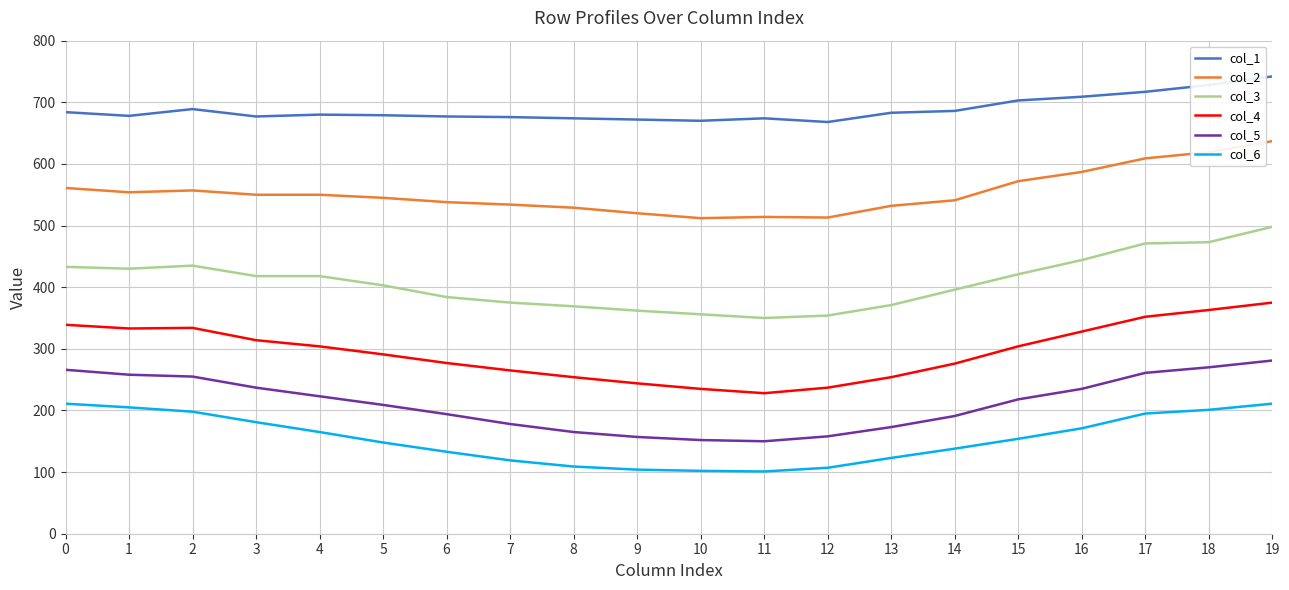

What is the difference between the highest and lowest values at 16?

538